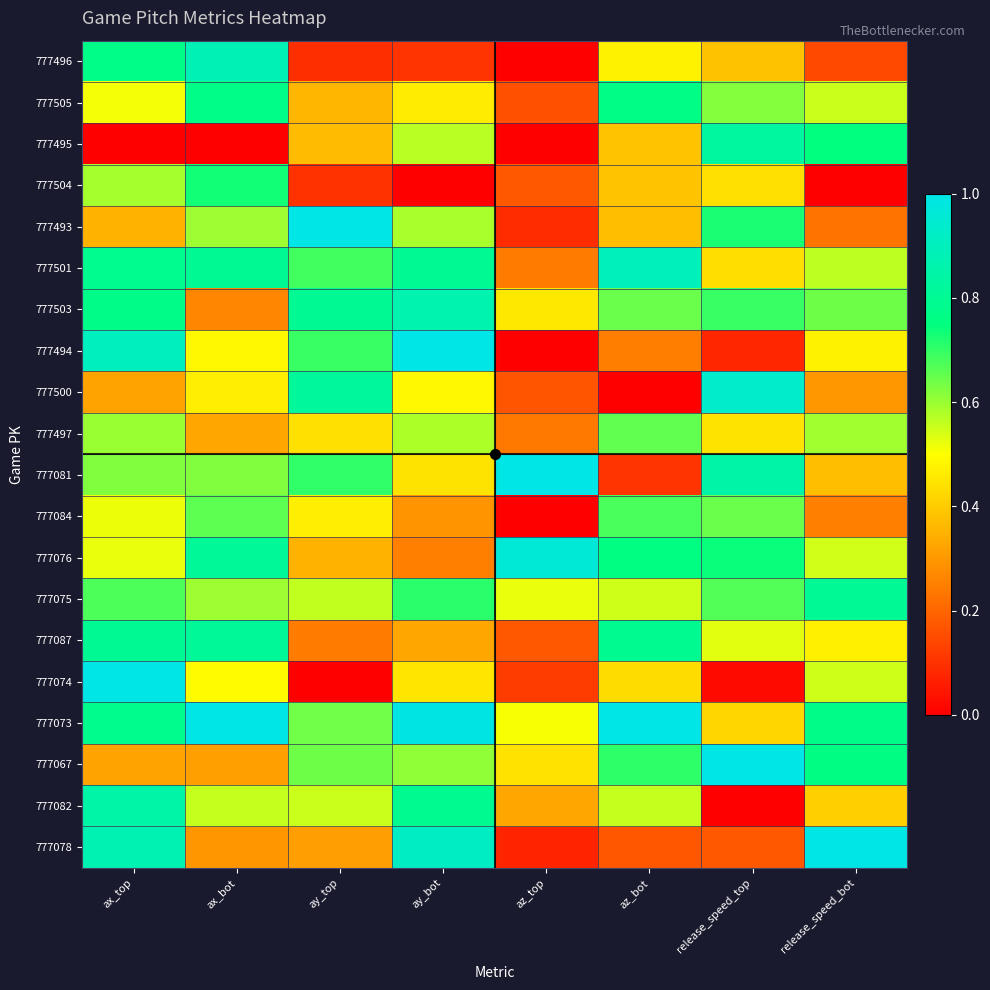

Reading left to right, extract all data points from this chart.

777496: ax_top=0.8	ax_bot=0.9	ay_top=0.1	ay_bot=0.1	az_top=0.0	az_bot=0.5	release_speed_top=0.4	release_speed_bot=0.1
777505: ax_top=0.5	ax_bot=0.8	ay_top=0.4	ay_bot=0.5	az_top=0.2	az_bot=0.8	release_speed_top=0.6	release_speed_bot=0.6
777495: ax_top=0.0	ax_bot=0.0	ay_top=0.4	ay_bot=0.6	az_top=0.0	az_bot=0.4	release_speed_top=0.8	release_speed_bot=0.7
777504: ax_top=0.6	ax_bot=0.7	ay_top=0.1	ay_bot=0.0	az_top=0.2	az_bot=0.4	release_speed_top=0.4	release_speed_bot=0.0
777493: ax_top=0.4	ax_bot=0.6	ay_top=1.0	ay_bot=0.6	az_top=0.1	az_bot=0.4	release_speed_top=0.7	release_speed_bot=0.2
777501: ax_top=0.8	ax_bot=0.8	ay_top=0.7	ay_bot=0.8	az_top=0.2	az_bot=0.9	release_speed_top=0.4	release_speed_bot=0.6
777503: ax_top=0.8	ax_bot=0.3	ay_top=0.8	ay_bot=0.9	az_top=0.5	az_bot=0.6	release_speed_top=0.7	release_speed_bot=0.6
777494: ax_top=0.9	ax_bot=0.5	ay_top=0.7	ay_bot=1.0	az_top=0.0	az_bot=0.2	release_speed_top=0.1	release_speed_bot=0.5
777500: ax_top=0.3	ax_bot=0.5	ay_top=0.8	ay_bot=0.5	az_top=0.2	az_bot=0.0	release_speed_top=0.9	release_speed_bot=0.3
777497: ax_top=0.6	ax_bot=0.3	ay_top=0.4	ay_bot=0.6	az_top=0.2	az_bot=0.7	release_speed_top=0.4	release_speed_bot=0.6
777081: ax_top=0.6	ax_bot=0.6	ay_top=0.7	ay_bot=0.4	az_top=1.0	az_bot=0.1	release_speed_top=0.8	release_speed_bot=0.4
777084: ax_top=0.5	ax_bot=0.7	ay_top=0.5	ay_bot=0.3	az_top=0.0	az_bot=0.7	release_speed_top=0.6	release_speed_bot=0.3
777076: ax_top=0.5	ax_bot=0.8	ay_top=0.4	ay_bot=0.3	az_top=1.0	az_bot=0.8	release_speed_top=0.7	release_speed_bot=0.5
777075: ax_top=0.7	ax_bot=0.6	ay_top=0.6	ay_bot=0.7	az_top=0.5	az_bot=0.5	release_speed_top=0.7	release_speed_bot=0.8
777087: ax_top=0.8	ax_bot=0.8	ay_top=0.2	ay_bot=0.3	az_top=0.2	az_bot=0.8	release_speed_top=0.5	release_speed_bot=0.5
777074: ax_top=1.0	ax_bot=0.5	ay_top=0.0	ay_bot=0.5	az_top=0.1	az_bot=0.4	release_speed_top=0.0	release_speed_bot=0.5
777073: ax_top=0.8	ax_bot=1.0	ay_top=0.6	ay_bot=1.0	az_top=0.5	az_bot=1.0	release_speed_top=0.4	release_speed_bot=0.8
777067: ax_top=0.3	ax_bot=0.3	ay_top=0.6	ay_bot=0.6	az_top=0.4	az_bot=0.7	release_speed_top=1.0	release_speed_bot=0.8
777082: ax_top=0.8	ax_bot=0.6	ay_top=0.6	ay_bot=0.8	az_top=0.3	az_bot=0.6	release_speed_top=0.0	release_speed_bot=0.4
777078: ax_top=0.9	ax_bot=0.3	ay_top=0.3	ay_bot=0.9	az_top=0.1	az_bot=0.2	release_speed_top=0.2	release_speed_bot=1.0